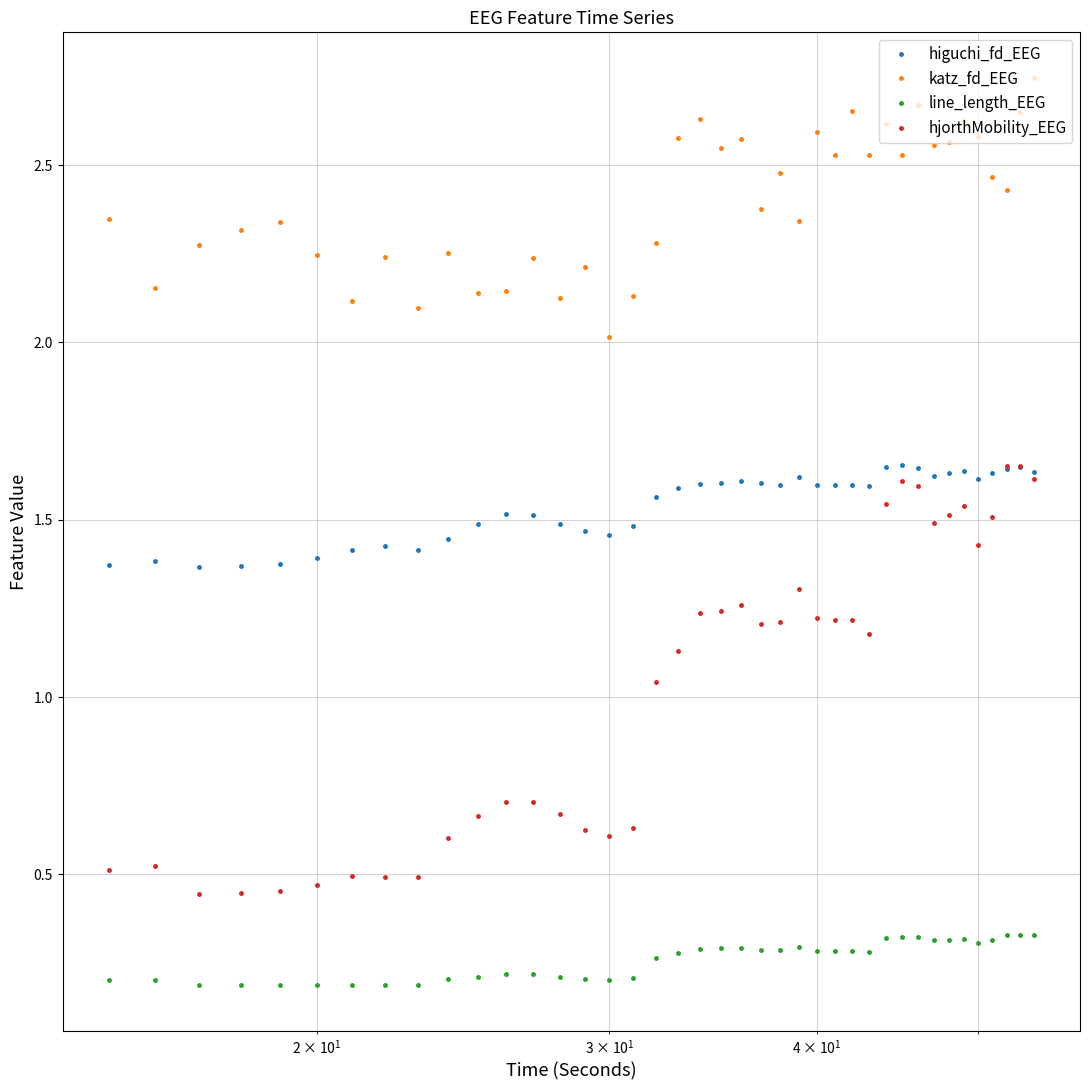

True or false: line_length_EEG and hjorthMobility_EEG intersect in this chart.

False